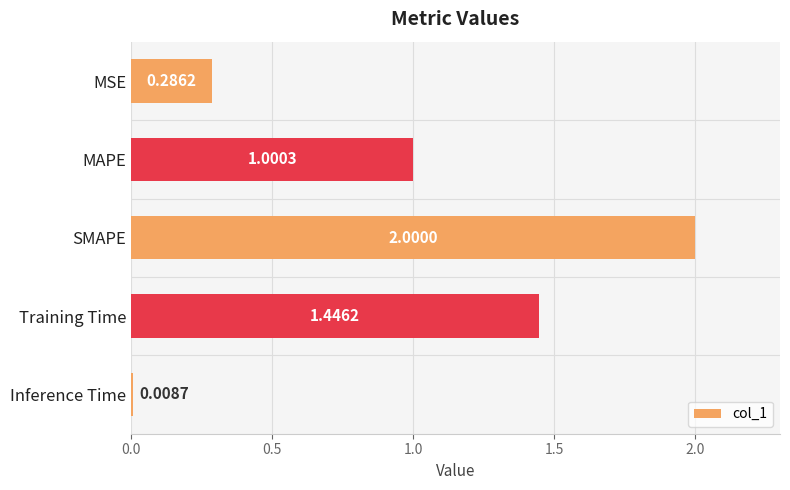

What is the sum of the values at Inference Time and Training Time?

1.5